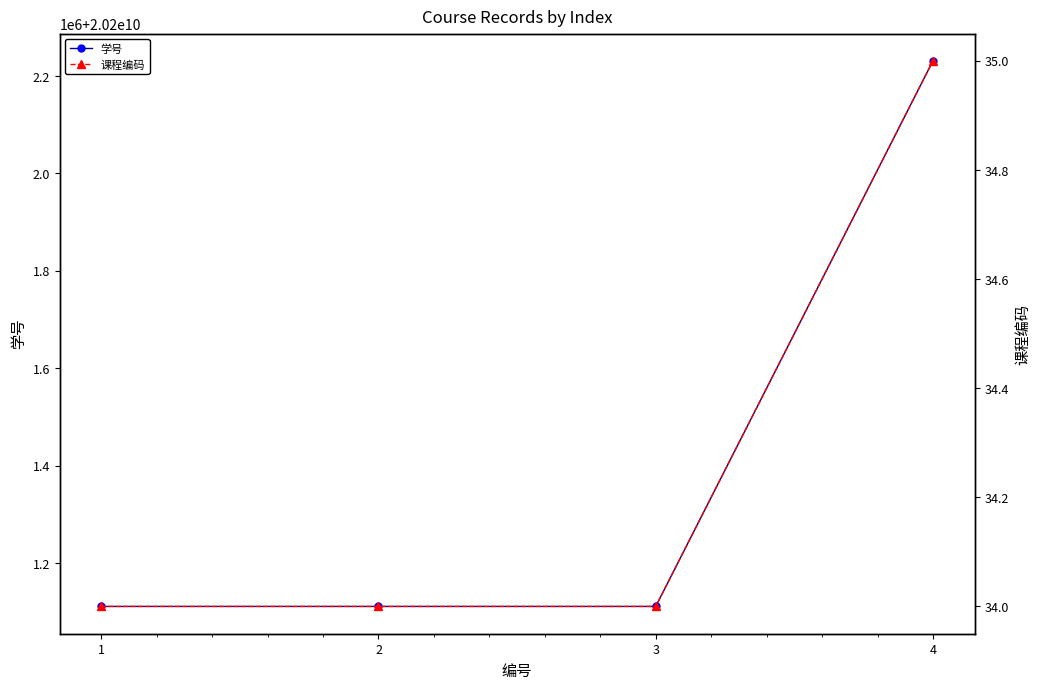

How many values in the 学号 series are below 20201111003?

2